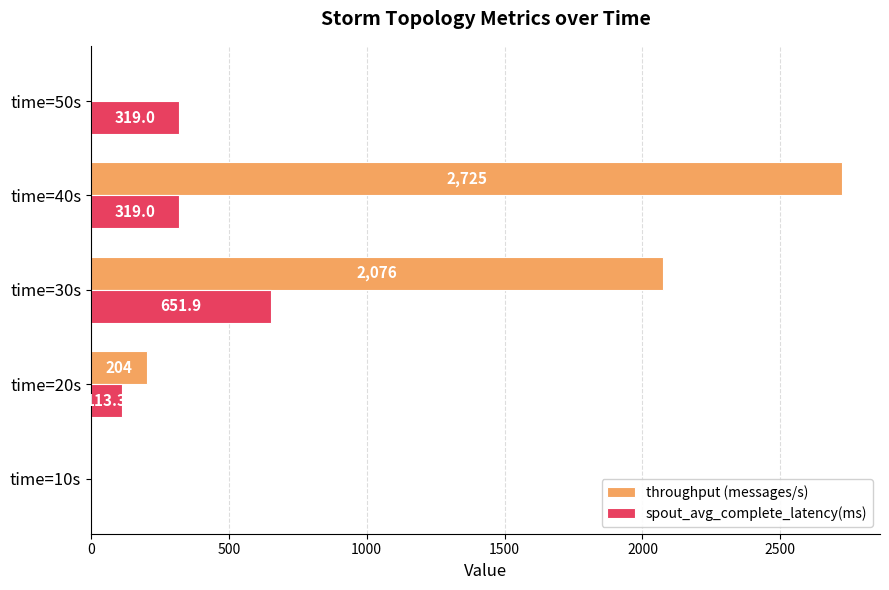

The throughput (messages/s) series shows 364.8 at time=20s. True or false?

False